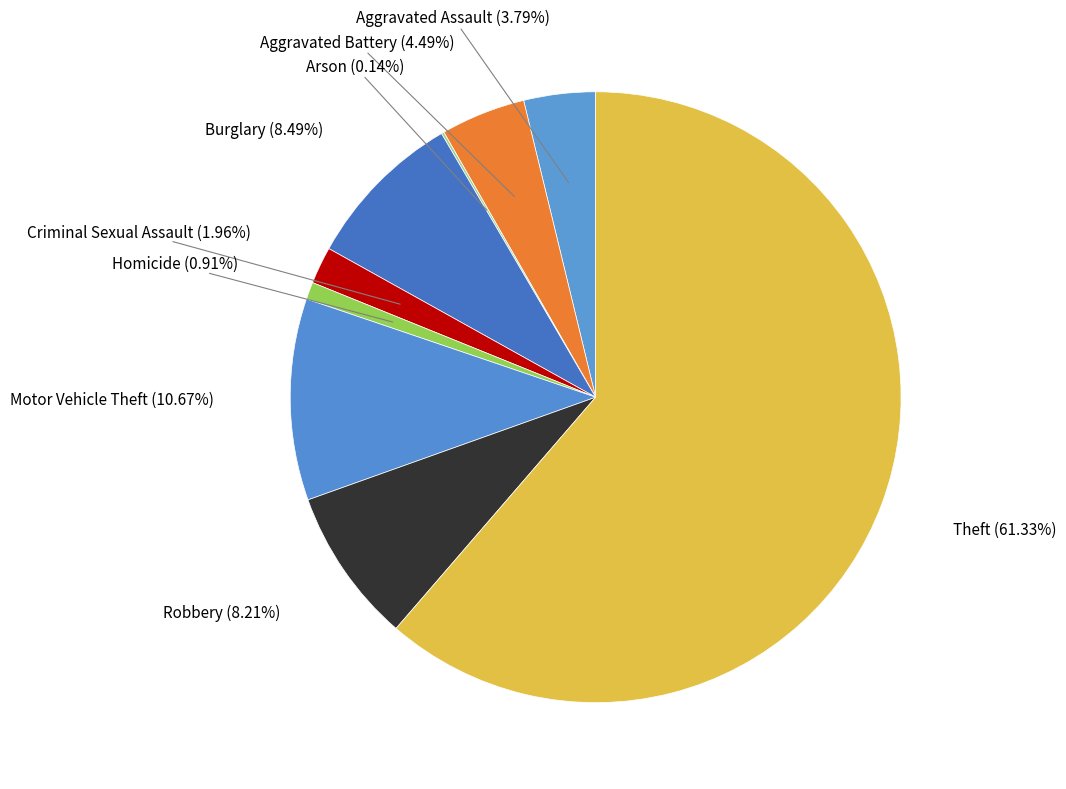

Which slice represents more than half of the pie?

Theft